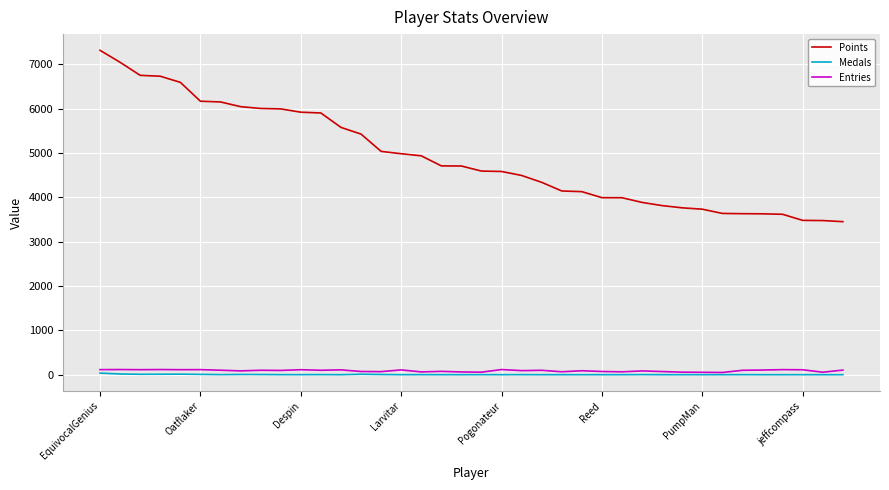

True or false: Points and Entries cross at least once.

False